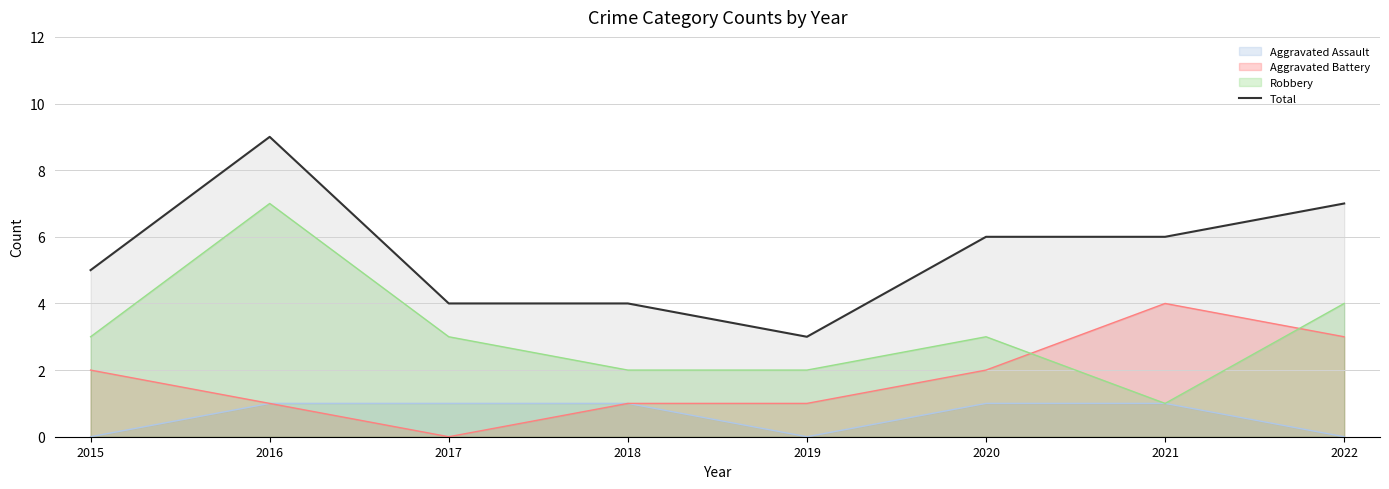

Count the number of data series in this chart.

4